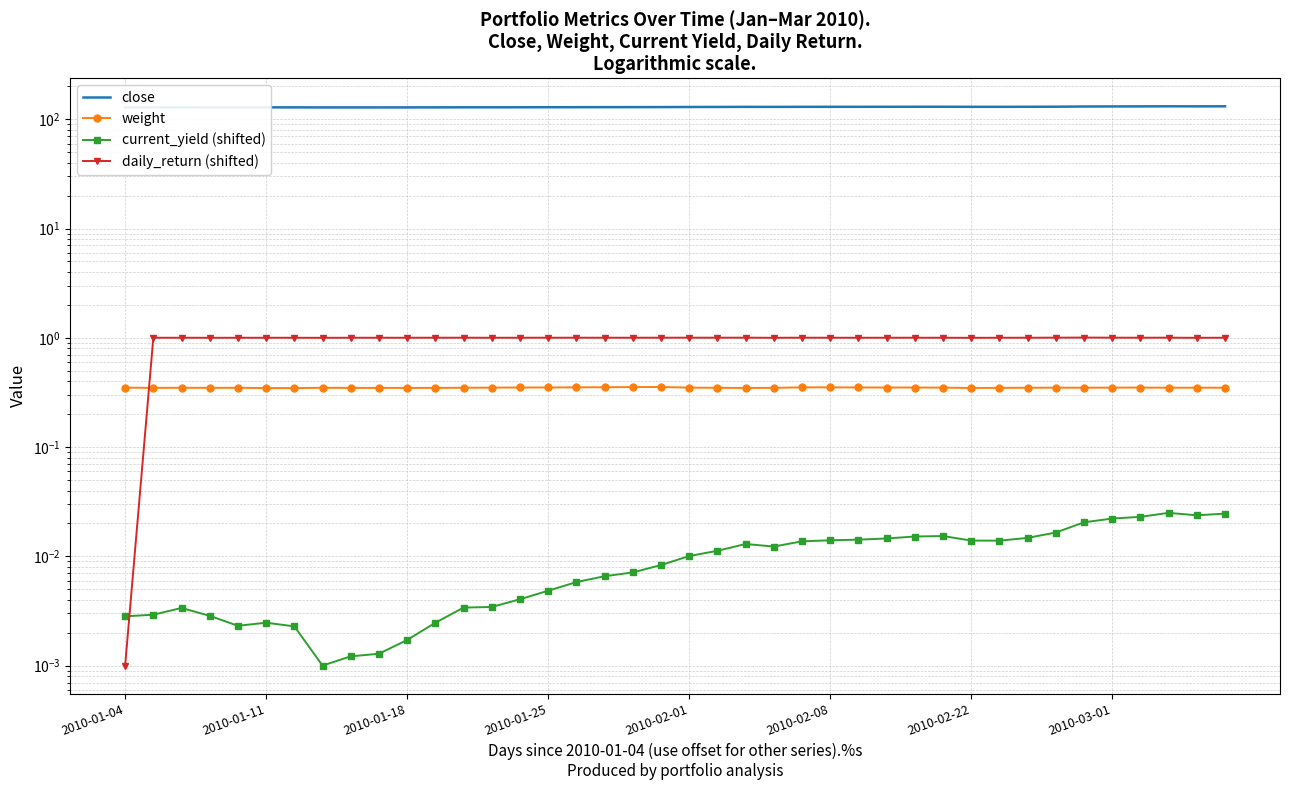

How many values in the close series are below 129?

16